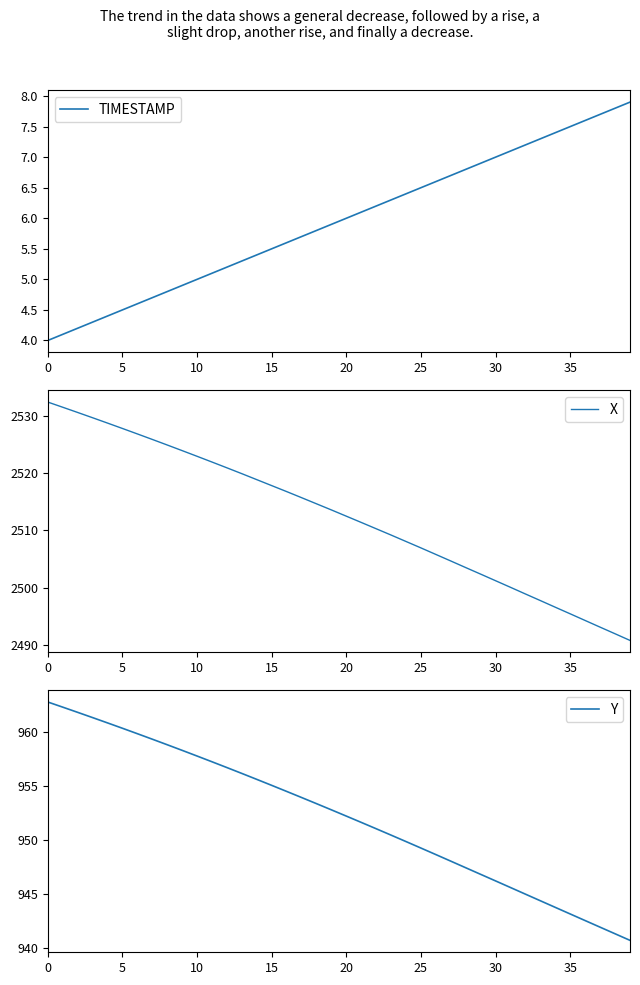

Rank the series by their average value, from lowest to highest.

TIMESTAMP, Y, X